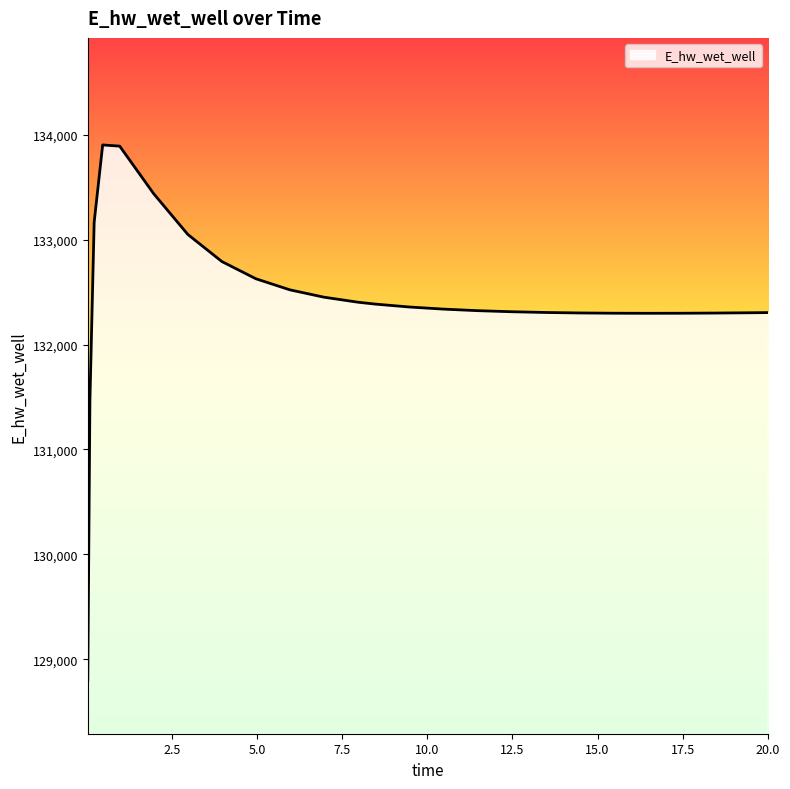

What is the maximum value shown in the chart?

133903.0